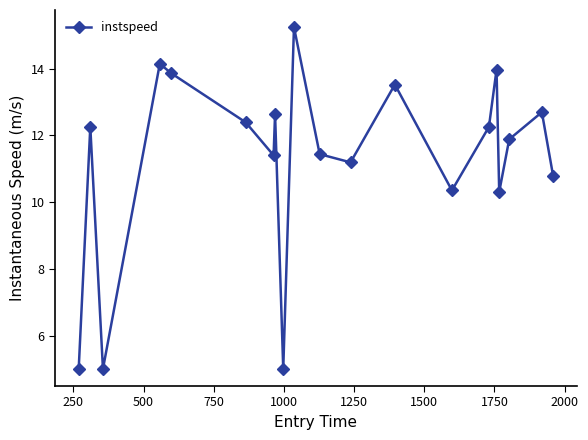

How many data points are less than 12?

10